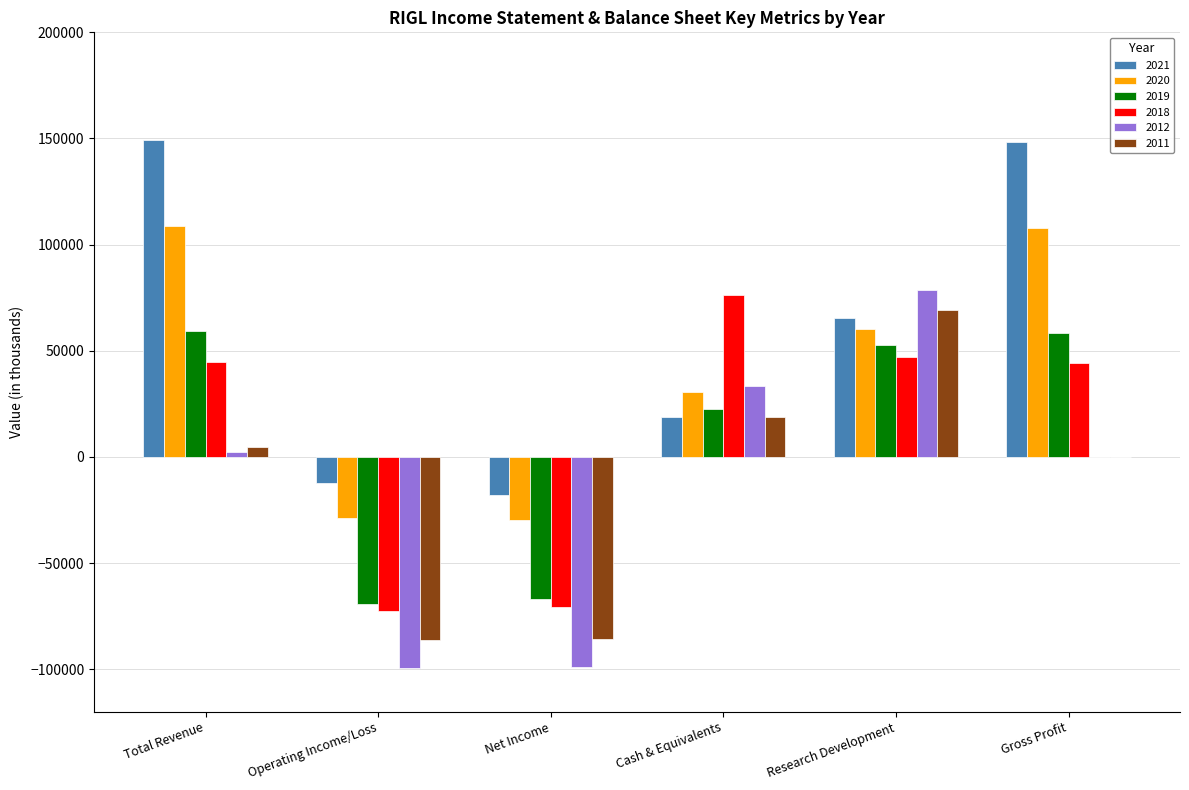

The 2011 series shows -59763 at Net Income. True or false?

False